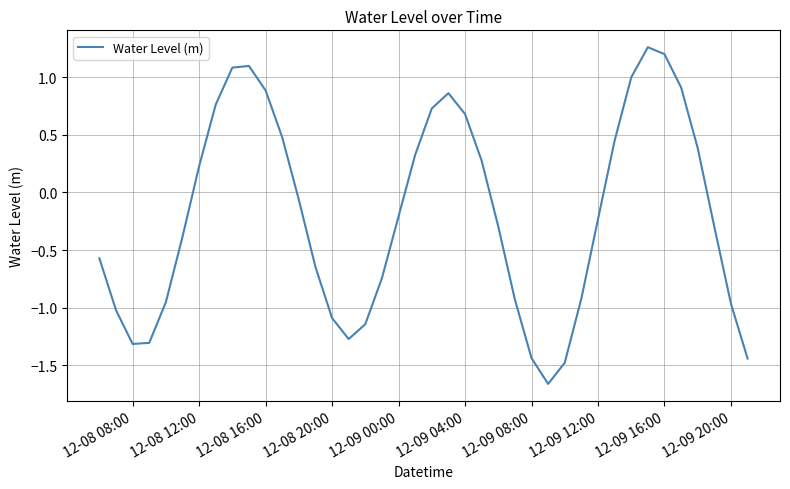

Which has a higher value, 12-09 08:00 or 12-08 08:00?

12-08 08:00